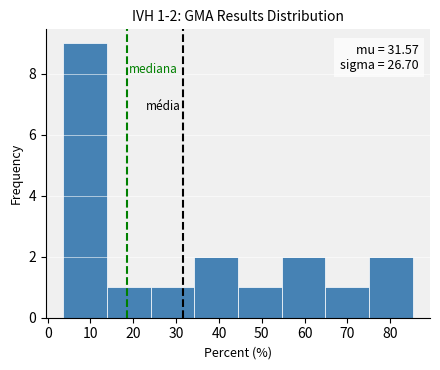

Which range on the x-axis has the tallest bar?

4 to 14